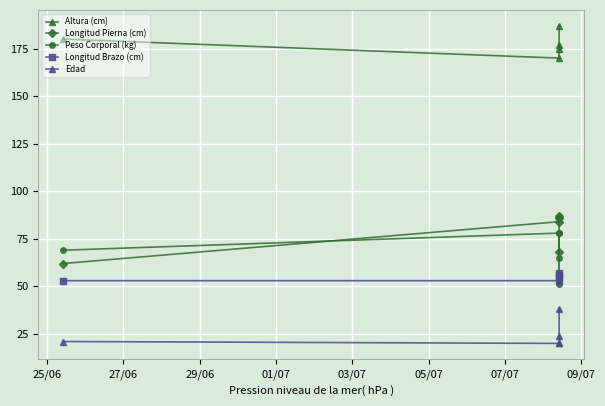

List the series in order of their peak value, lowest first.

Edad, Longitud Brazo (cm), Peso Corporal (kg), Longitud Pierna (cm), Altura (cm)